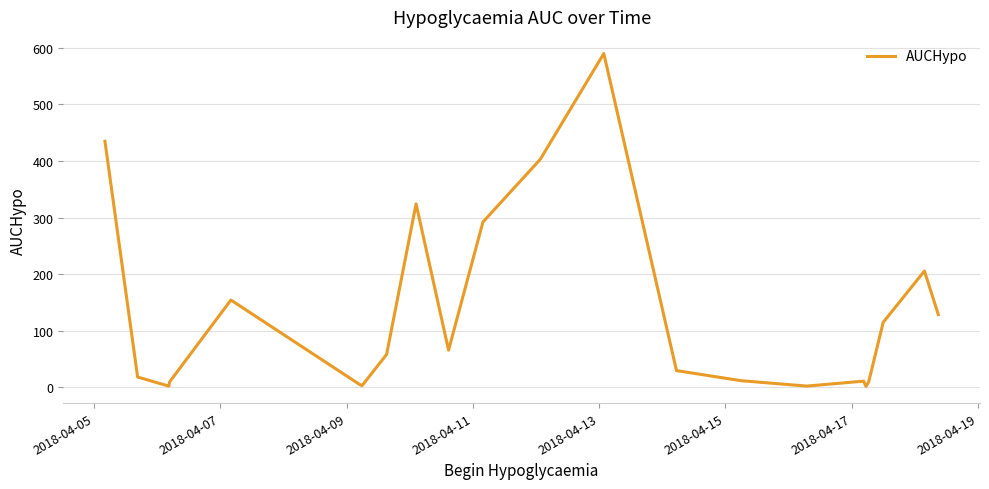

What is the greatest value displayed?

589.8